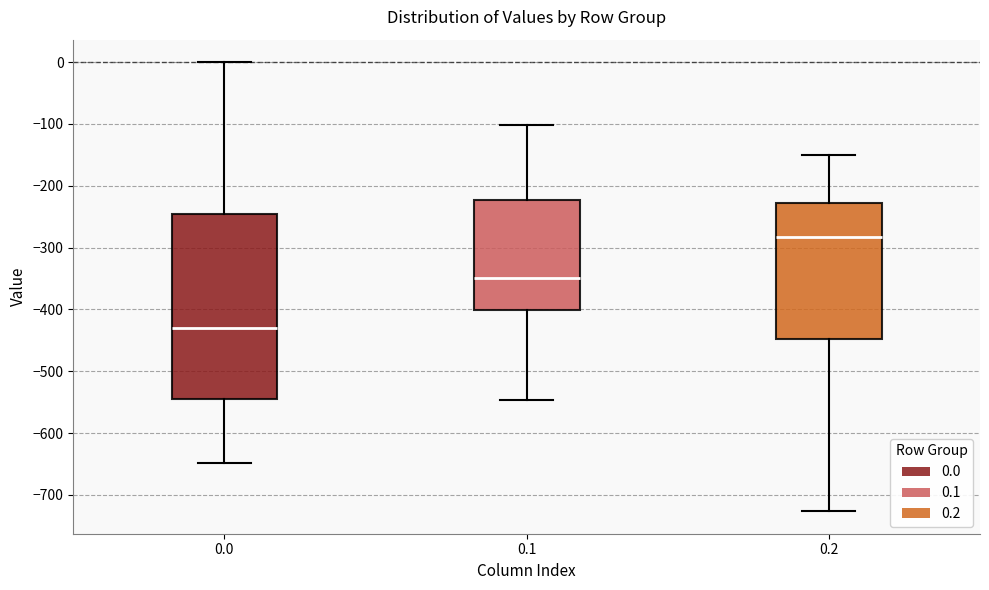

Which box is the tallest, from its lower edge to its upper edge?

0.0